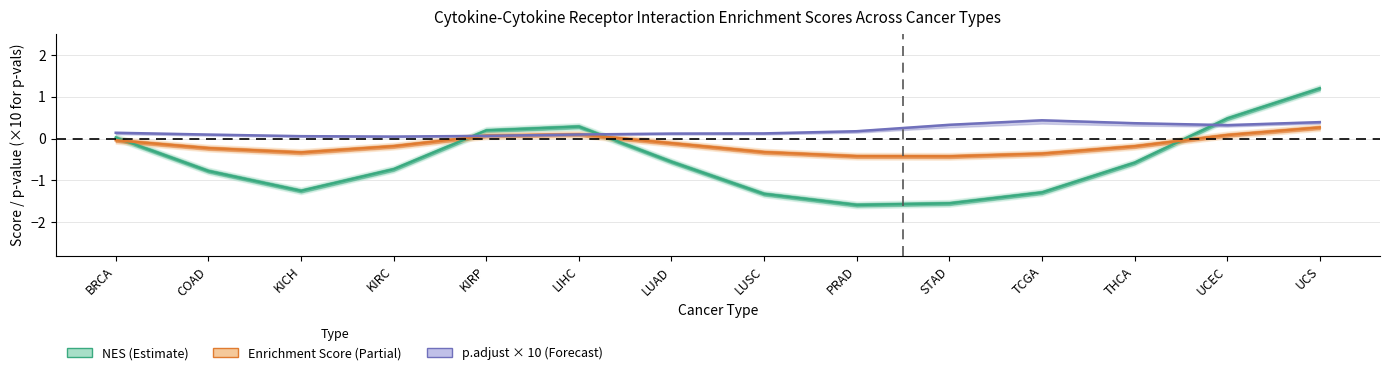

Reading left to right, what are all the values shown in this chart?

NES (Estimate): BRCA=0.0	COAD=-0.8	KICH=-1.2	KIRC=-0.7	KIRP=0.2	LIHC=0.3	LUAD=-0.6	LUSC=-1.3	PRAD=-1.6	STAD=-1.5	TCGA=-1.3	THCA=-0.6	UCEC=0.5	UCS=1.2
Enrichment Score (Partial): BRCA=-0.0	COAD=-0.2	KICH=-0.3	KIRC=-0.2	KIRP=0.1	LIHC=0.1	LUAD=-0.1	LUSC=-0.3	PRAD=-0.4	STAD=-0.4	TCGA=-0.4	THCA=-0.2	UCEC=0.1	UCS=0.3
p.adjust × 10 (Forecast): BRCA=0.1	COAD=0.1	KICH=0.1	KIRC=0.0	KIRP=0.1	LIHC=0.1	LUAD=0.1	LUSC=0.1	PRAD=0.2	STAD=0.3	TCGA=0.4	THCA=0.4	UCEC=0.3	UCS=0.4